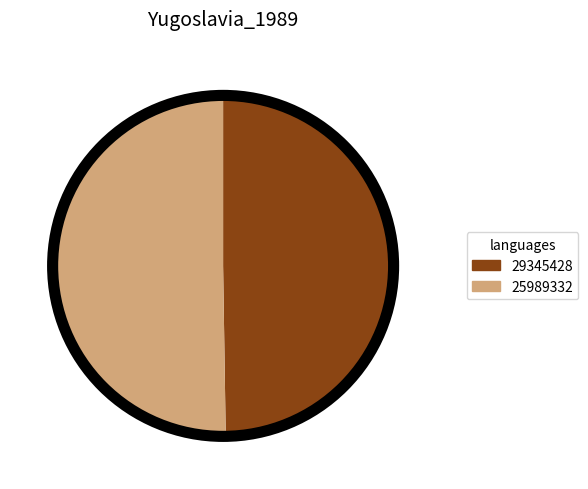

True or false: 25989332 accounts for 50% of the total.

True